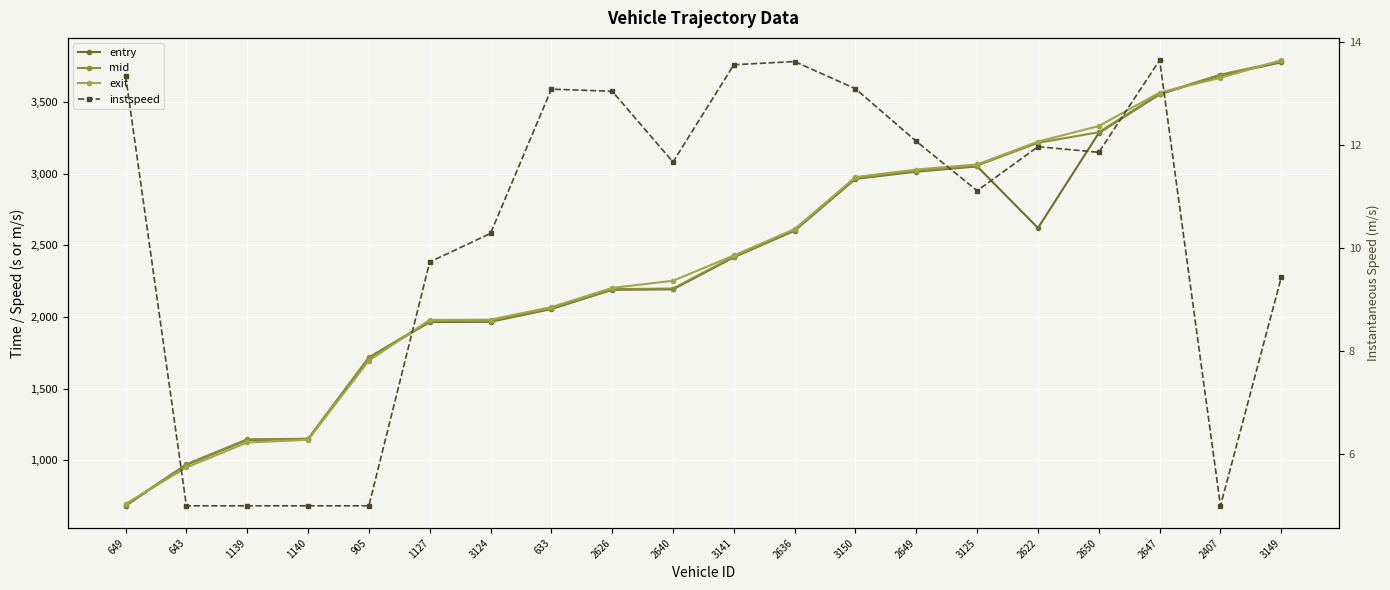

What is the label of the 5th point from the right?

2622